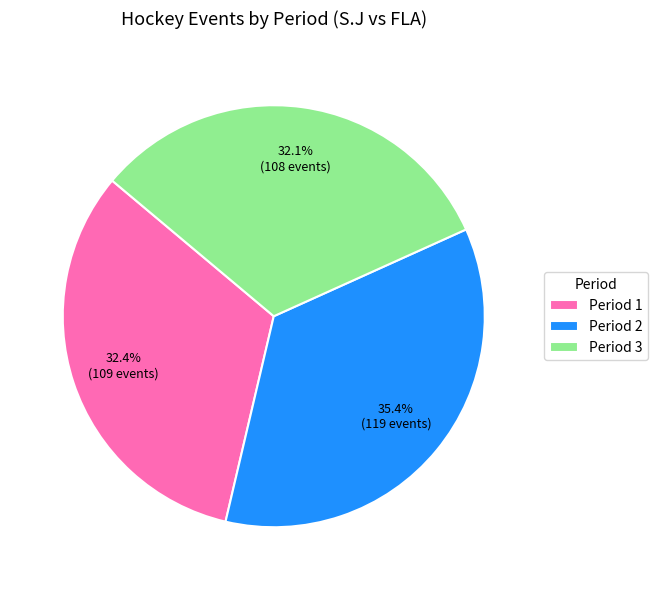

What is the largest slice in the pie chart?

Period 2